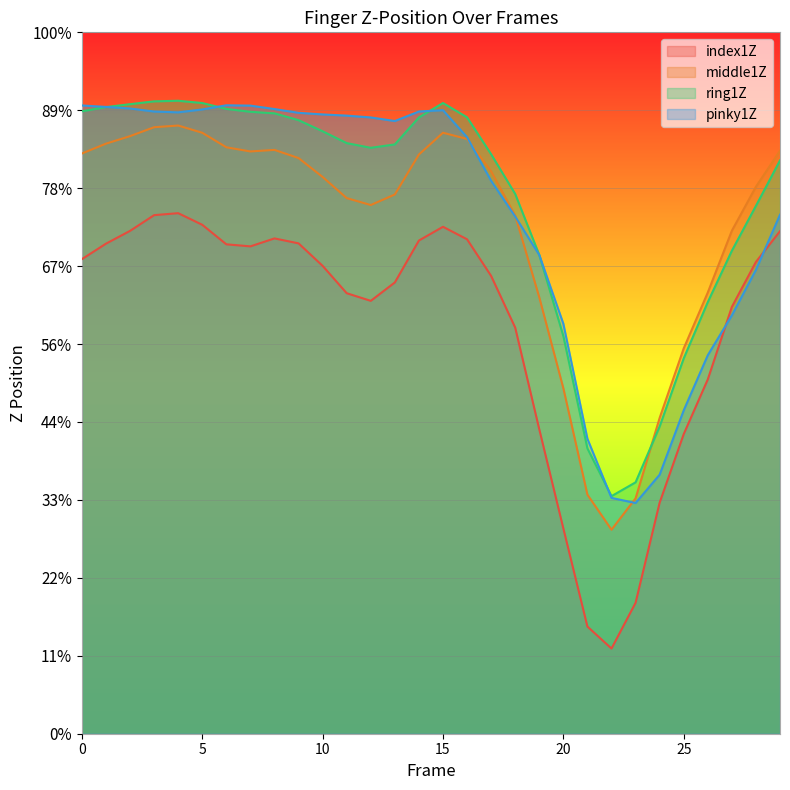

In pinky1Z, how many points are higher than both neighbors (excluding endpoints)?

2